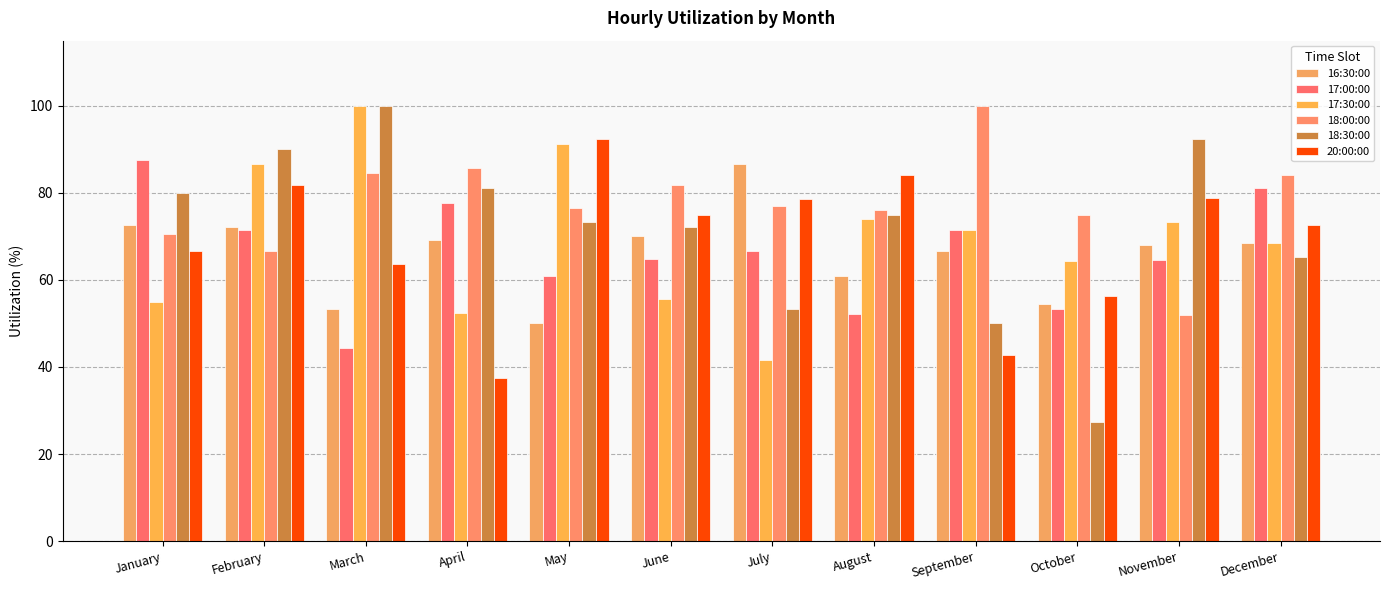

Is it true that 17:00:00 equals 64.7 at June?

True